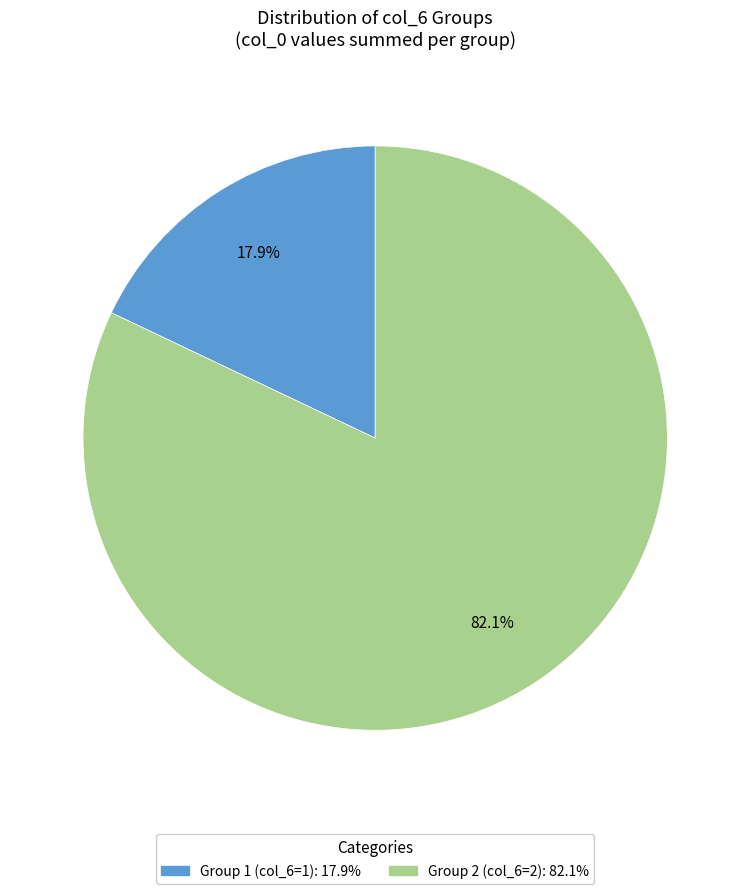

Is there a majority slice in this chart?

Yes